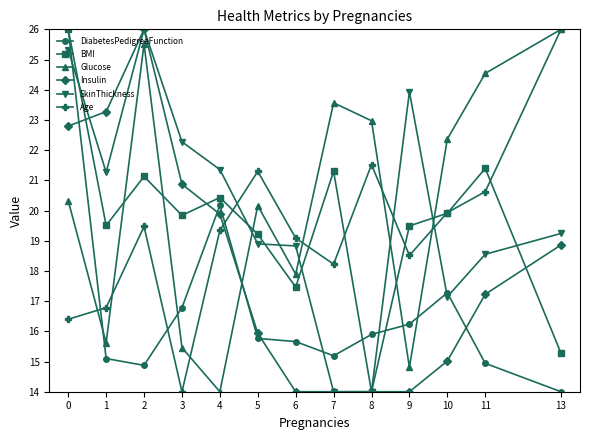

Reading left to right, extract all data points from this chart.

DiabetesPedigreeFunction: 26.0	15.1	14.9	16.8	20.2	15.8	15.7	15.2	15.9	16.2	17.3	14.9	14.0
BMI: 26.0	19.5	21.1	19.8	20.4	19.2	17.5	21.3	14.0	19.5	19.9	21.4	15.3
Glucose: 20.3	15.6	25.5	15.5	14.0	20.2	17.9	23.6	23.0	14.8	22.4	24.5	26.0
Insulin: 22.8	23.3	26.0	20.9	19.9	15.9	14.0	14.0	14.0	14.0	15.0	17.2	18.9
SkinThickness: 25.3	21.3	26.0	22.3	21.4	18.9	18.8	14.0	14.0	23.9	17.1	18.6	19.2
Age: 16.4	16.8	19.5	14.0	19.3	21.3	19.1	18.2	21.5	18.5	19.9	20.6	26.0